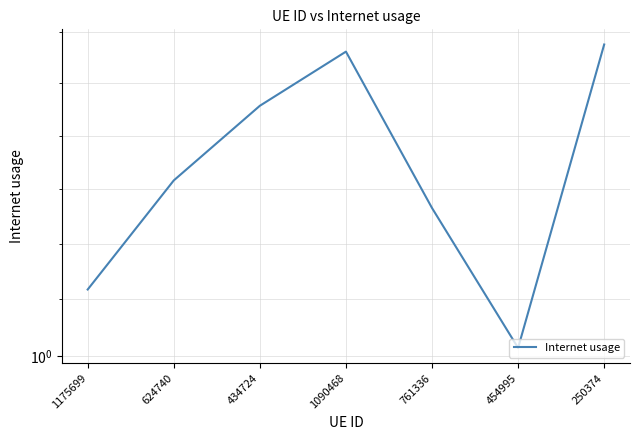

Is it true that the value at 1175699 is 1.4?

False